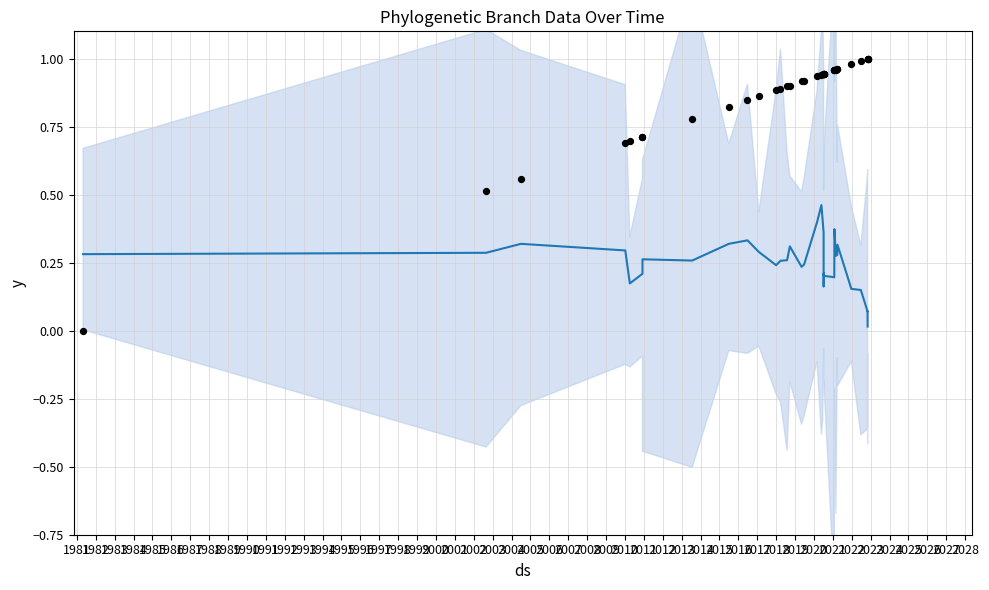

Which series contains the lowest Y value?

observations